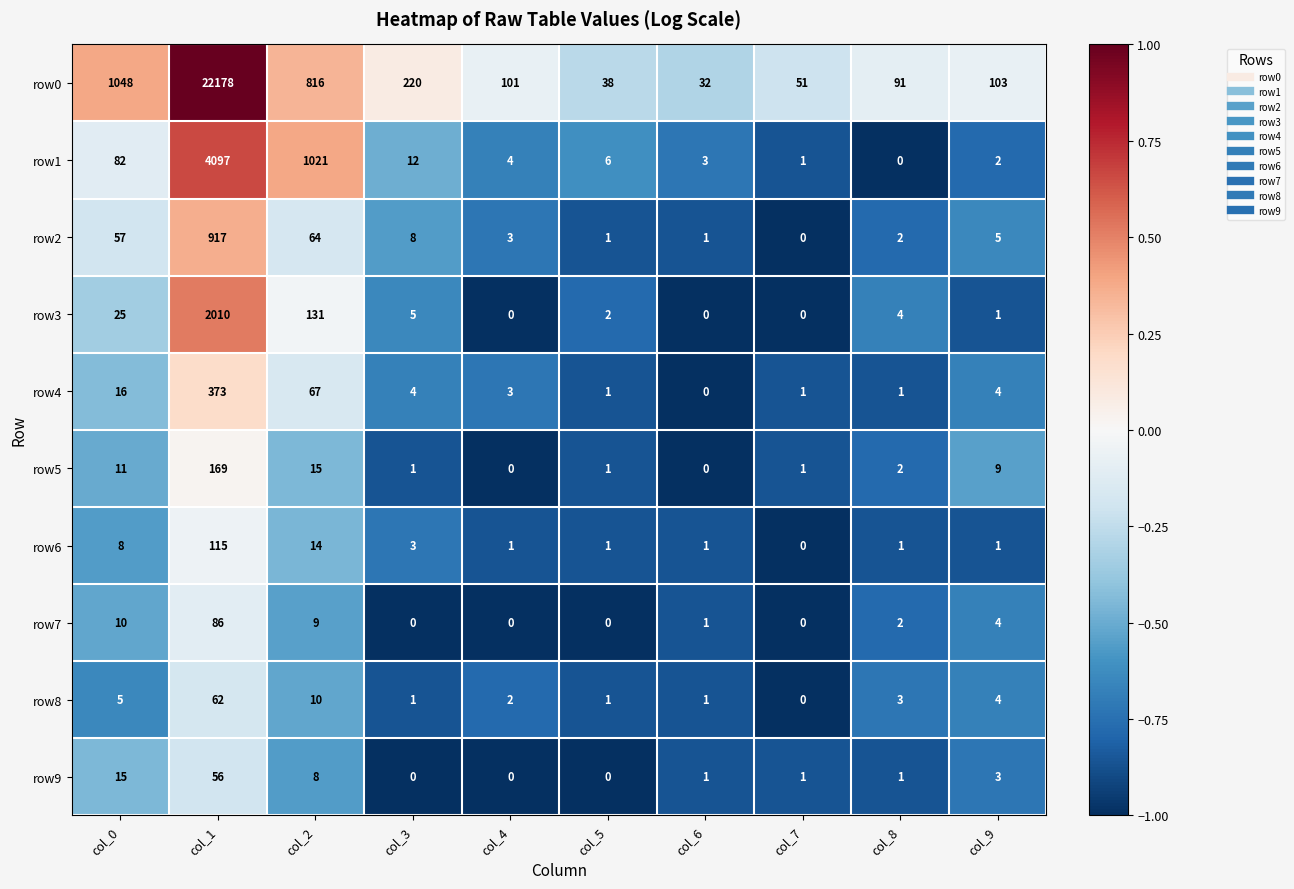

What is the maximum value shown in the chart?

22178